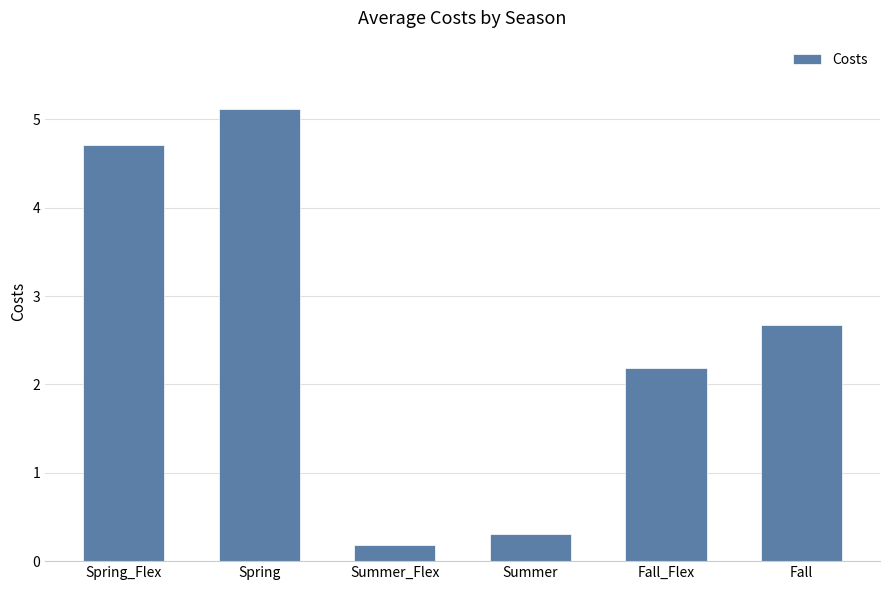

True or false: the data shows 4.7 at Spring_Flex.

True